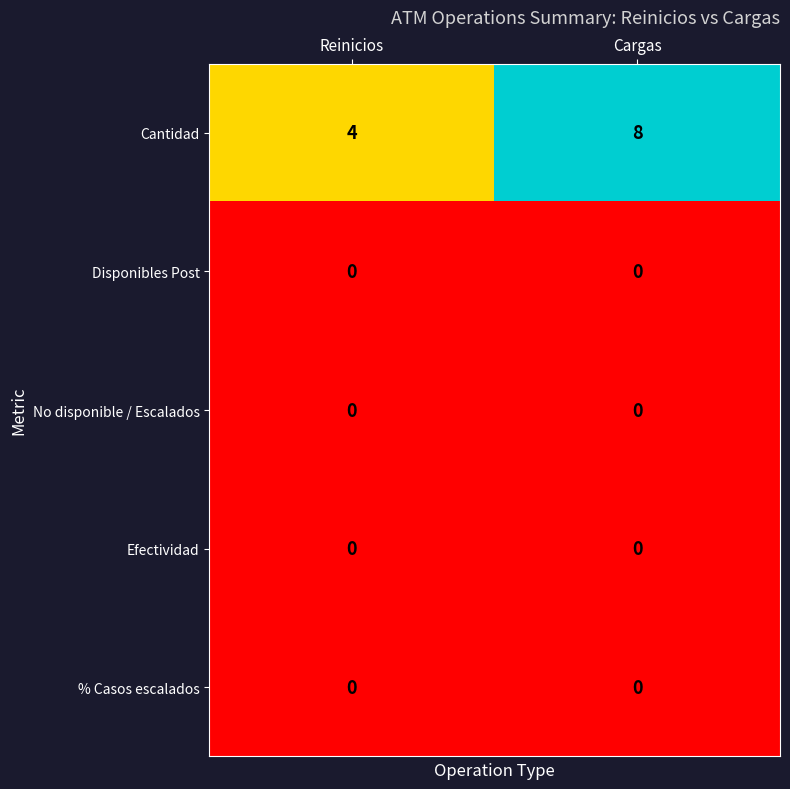

Which series has the largest total across all categories?

Cantidad